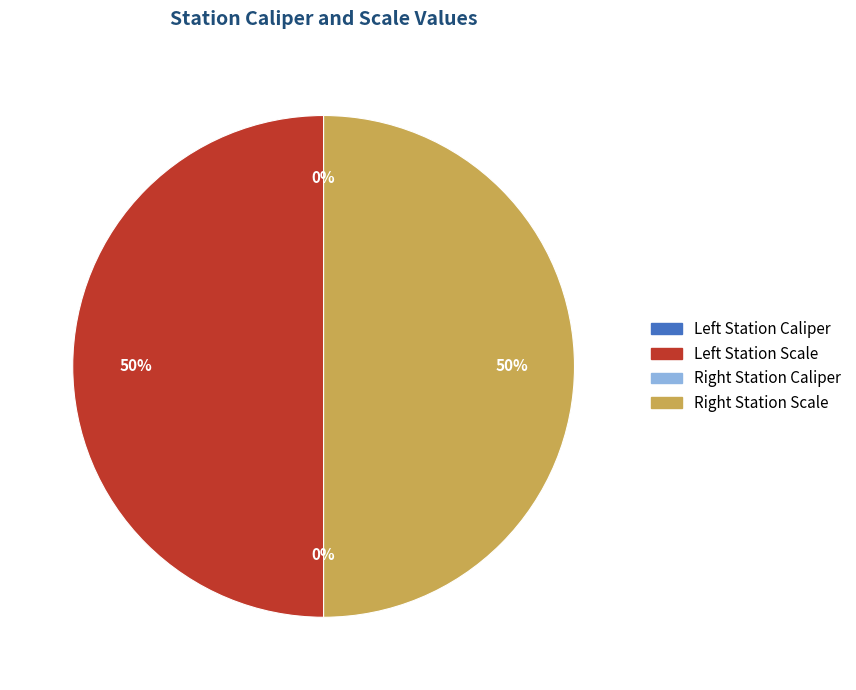

To the nearest percent, what is the average slice percentage?

25%